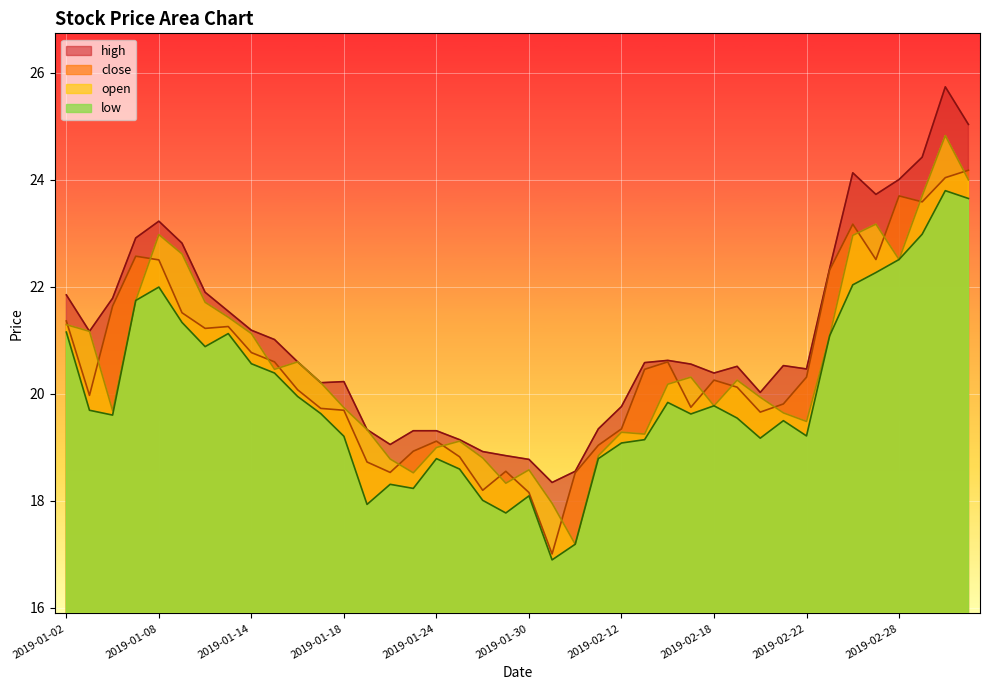

At how many categories does at least one series exceed 23?

7